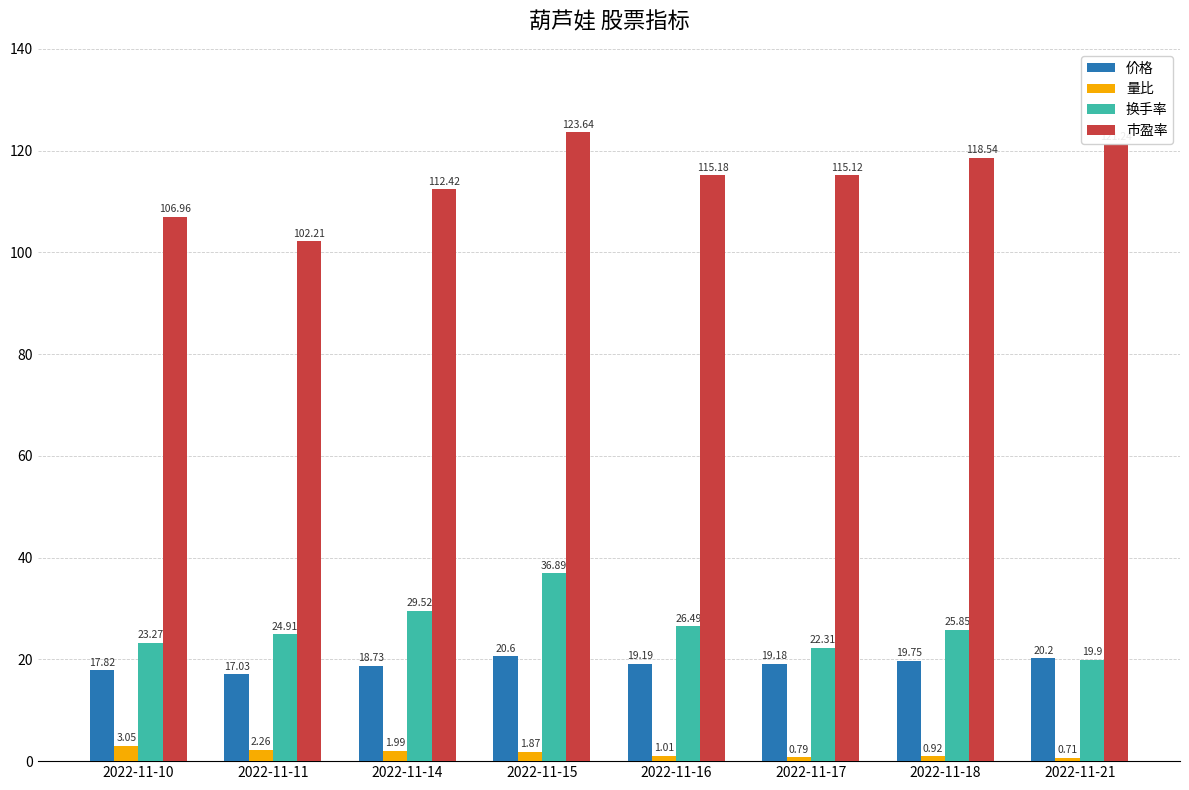

Which series has the widest spread of values?

市盈率